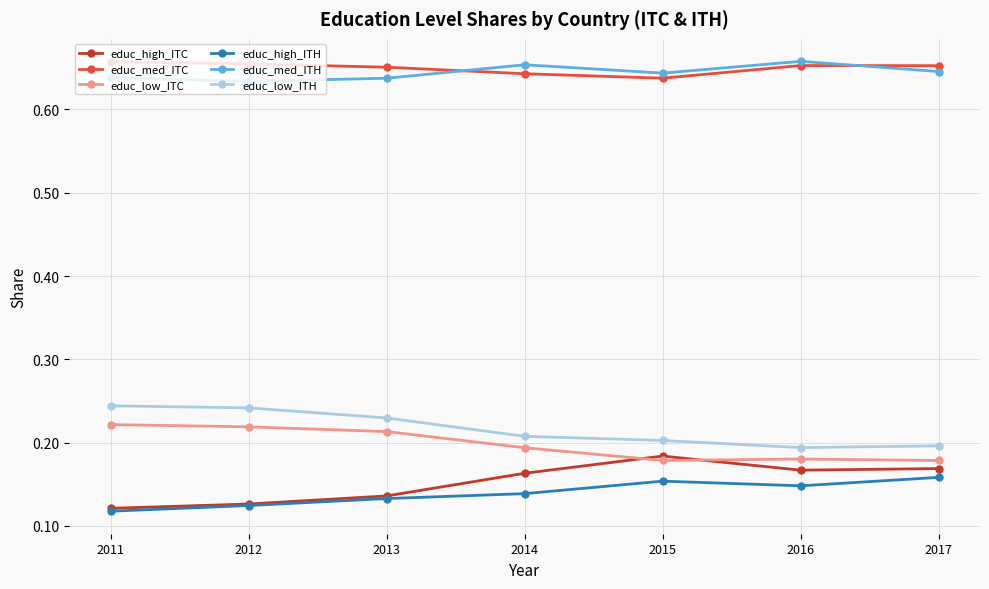

The educ_low_ITC series shows 0.3 at 2014. True or false?

False